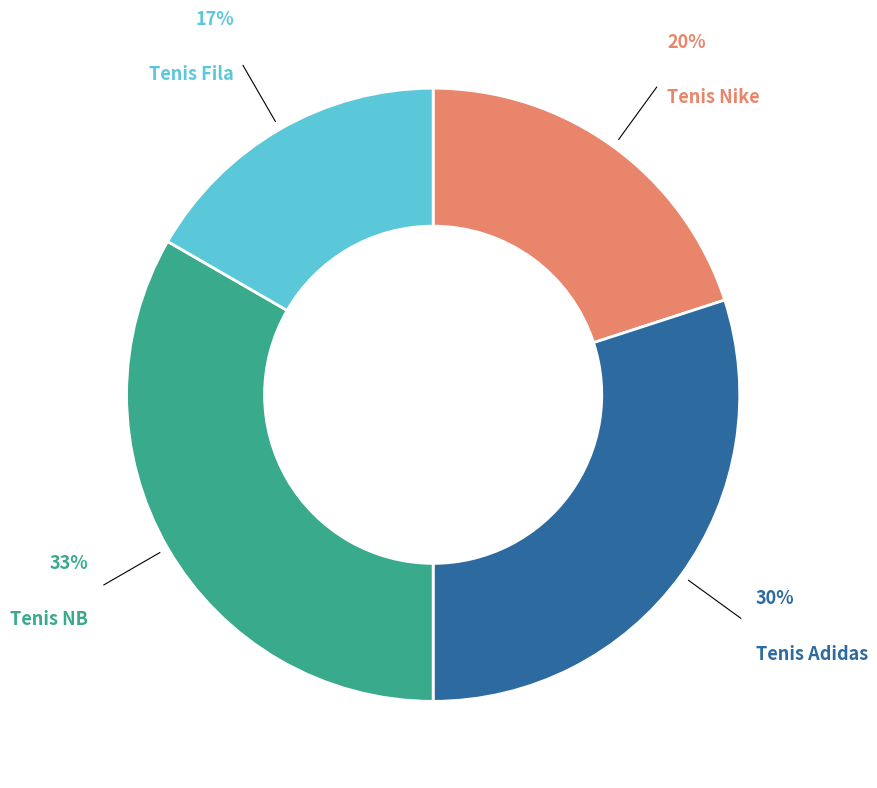

Does Tenis NB represent more than half of the total?

No